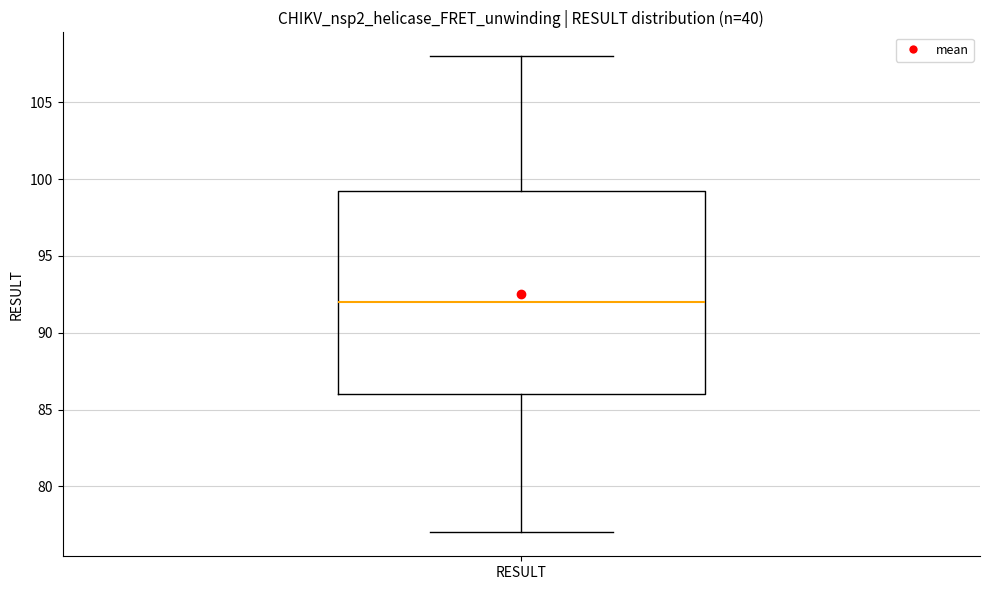

Where does the median line of the box for RESULT sit on the y-axis? The values are not printed on the chart, so give them approximately, as read against the axis.

92.0